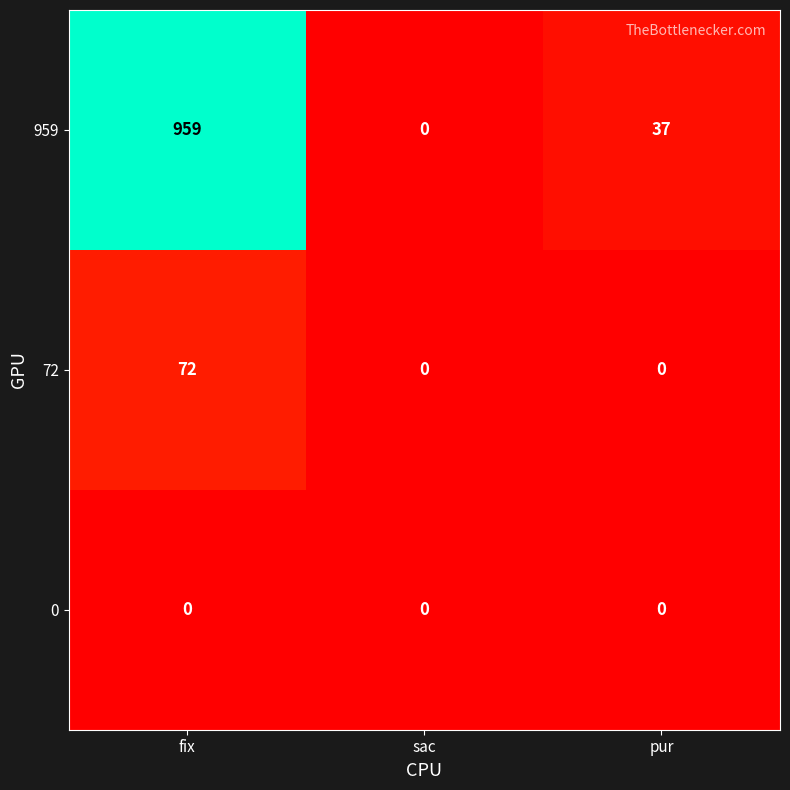

Read the 72 value at fix, to the nearest 10.

70